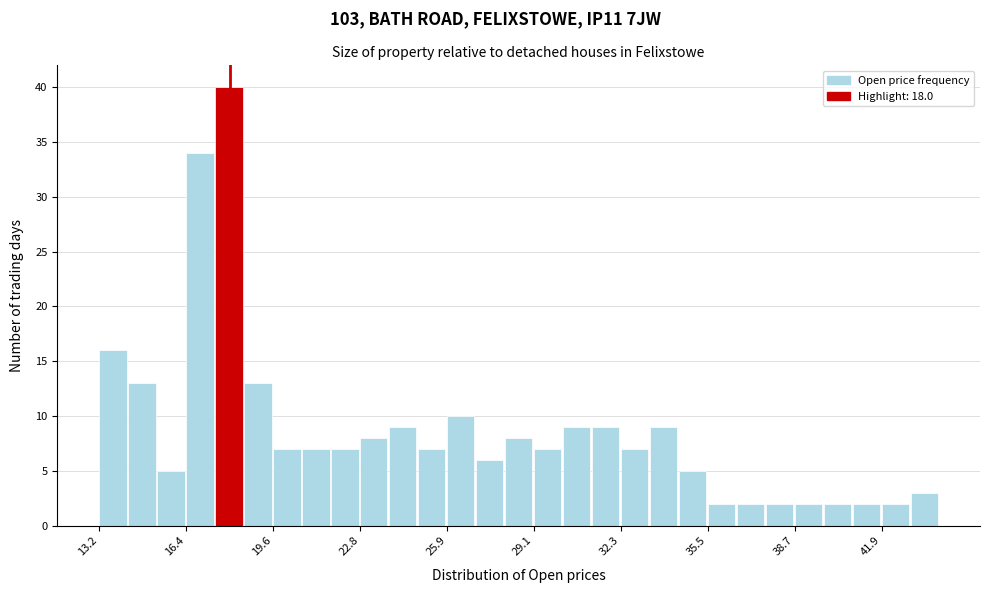

Read against the x-axis, roughly where is the centre of the tallest bar?

18.0